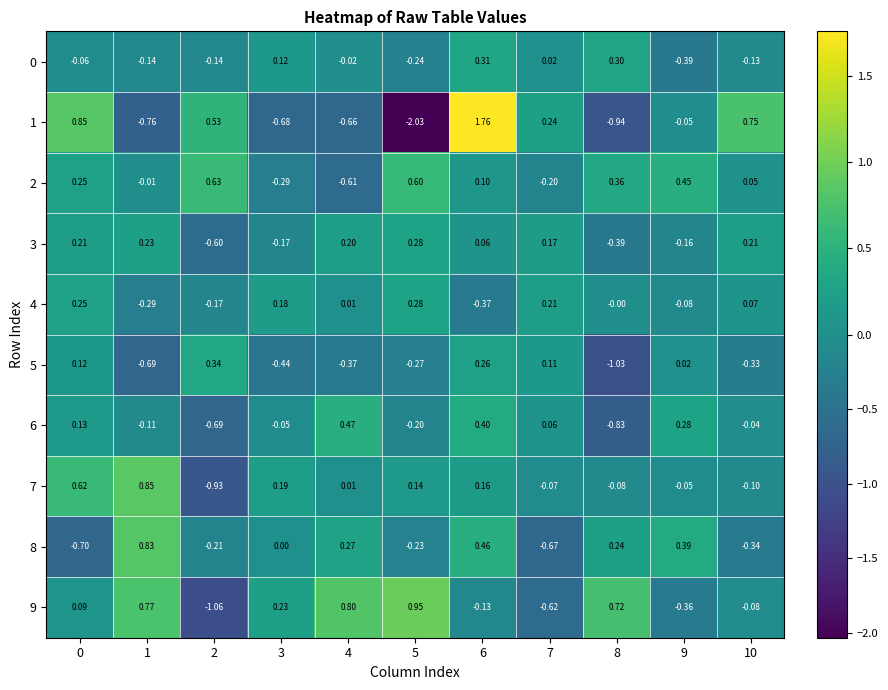

At how many categories does at least one series exceed 0?

11